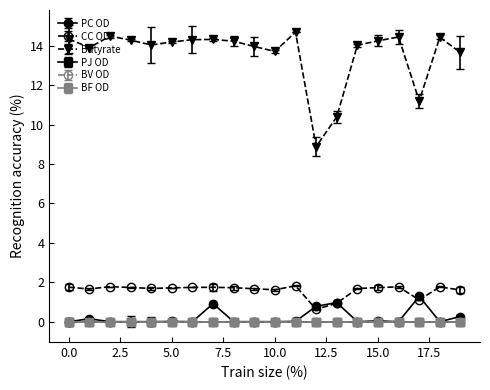

What is the sum of all CC OD values?

31.9